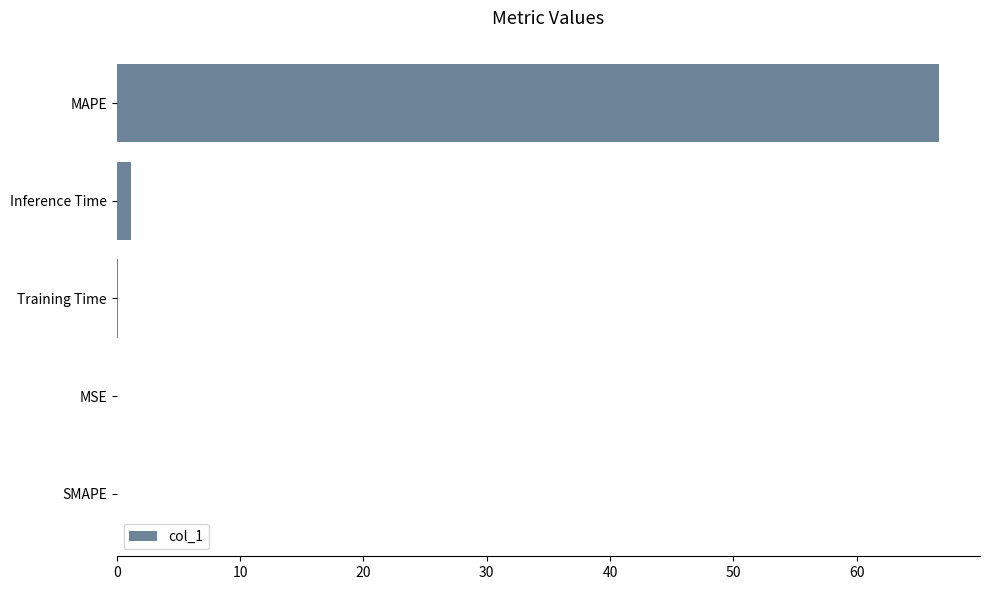

Where is the data nearest to the value 33?

Inference Time